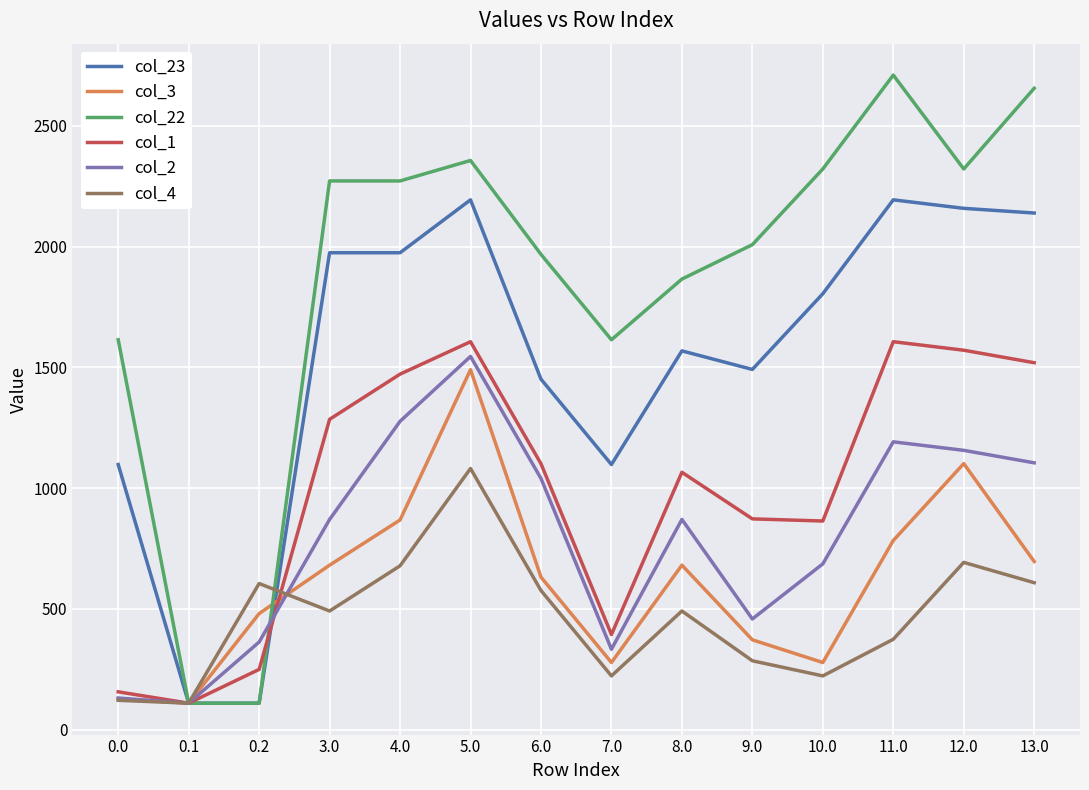

True or false: col_22 and col_3 cross at least once.

True